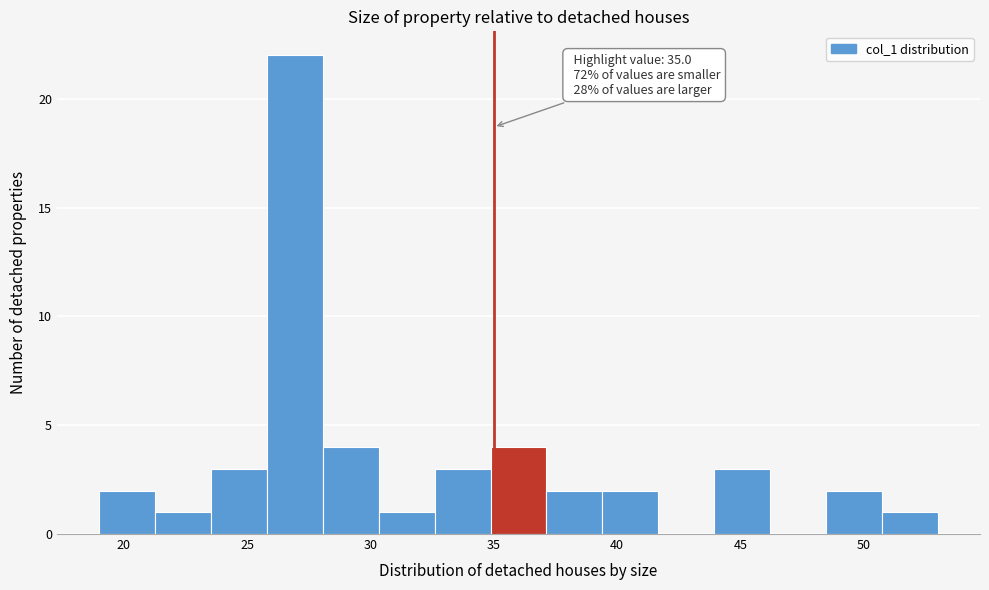

Which range on the x-axis has the tallest bar?

26.0 to 28.0